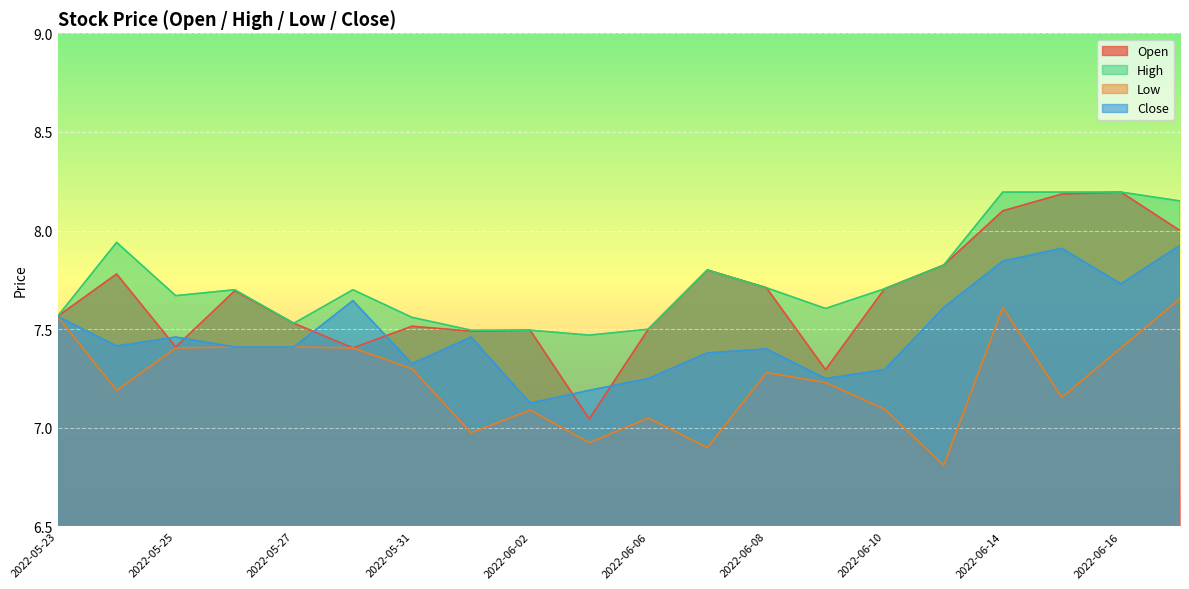

Where is the first local minimum for Close?

2022-05-24